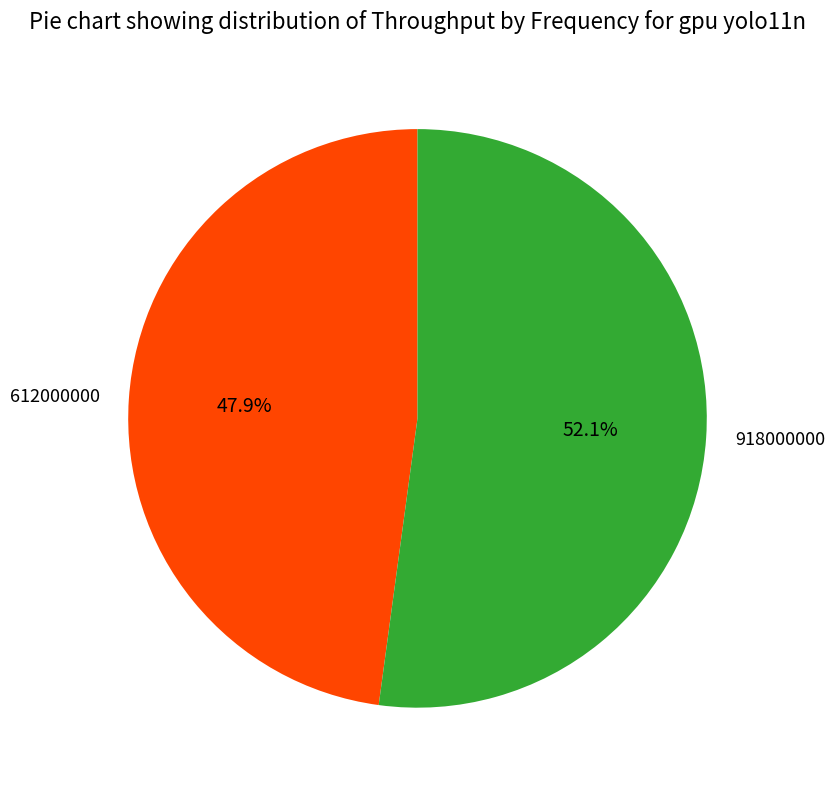

Which category has the smallest portion of the pie?

612000000